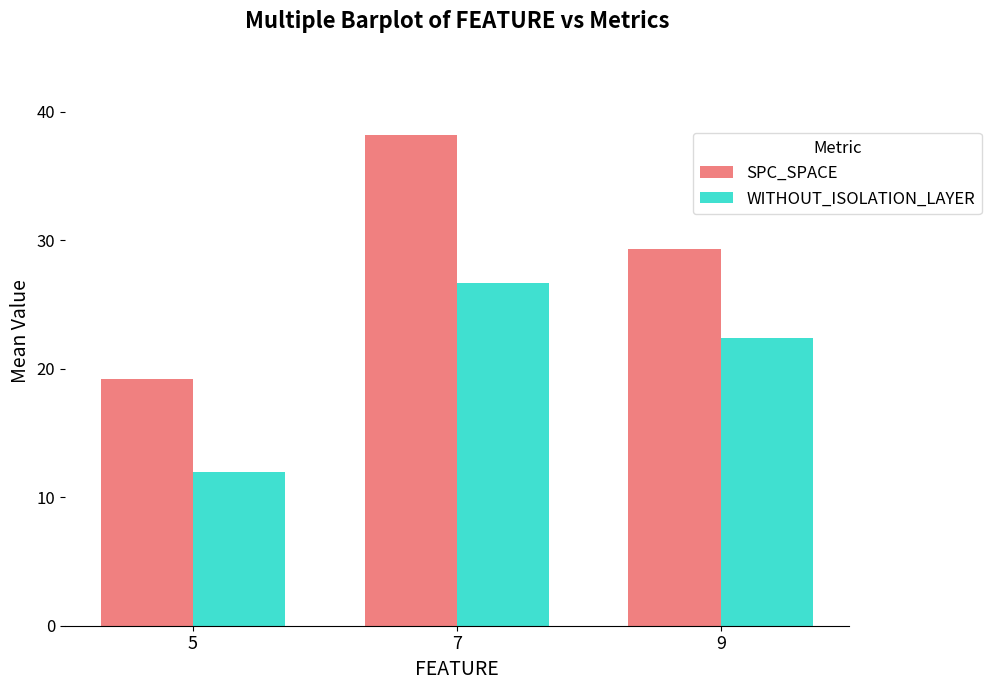

How many groups of bars are there?

3